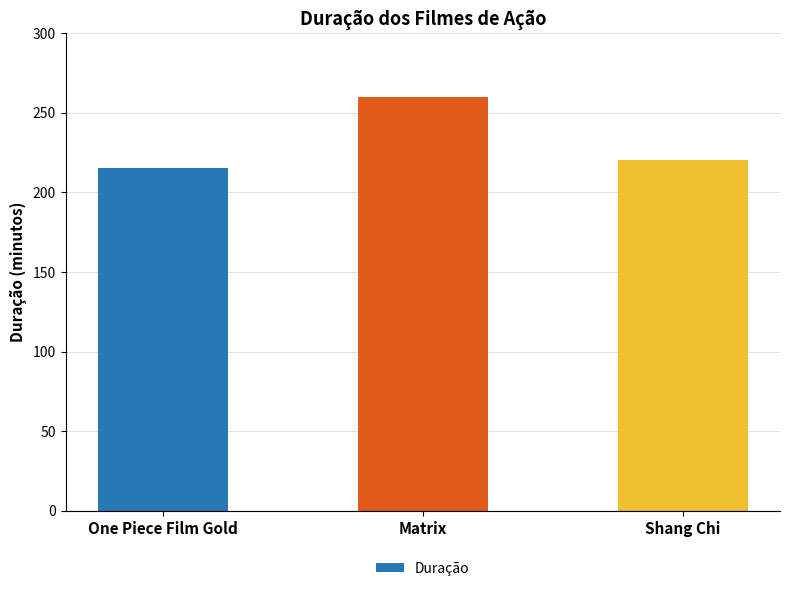

What is the difference between the maximum and minimum values?

45